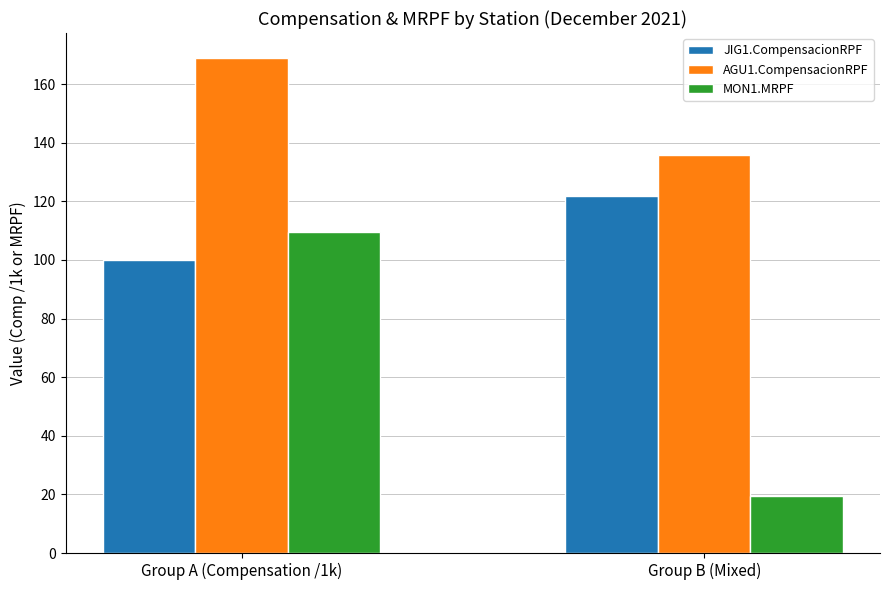

What is the smallest value displayed?

19.5